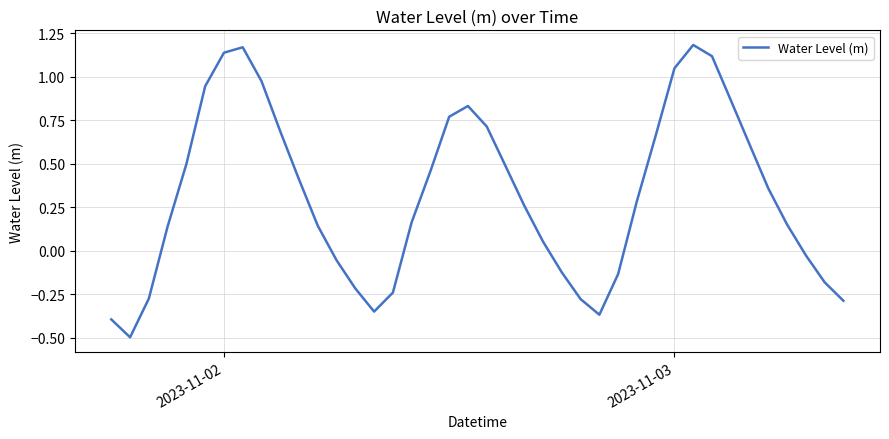

What is the smallest value displayed?

-0.5